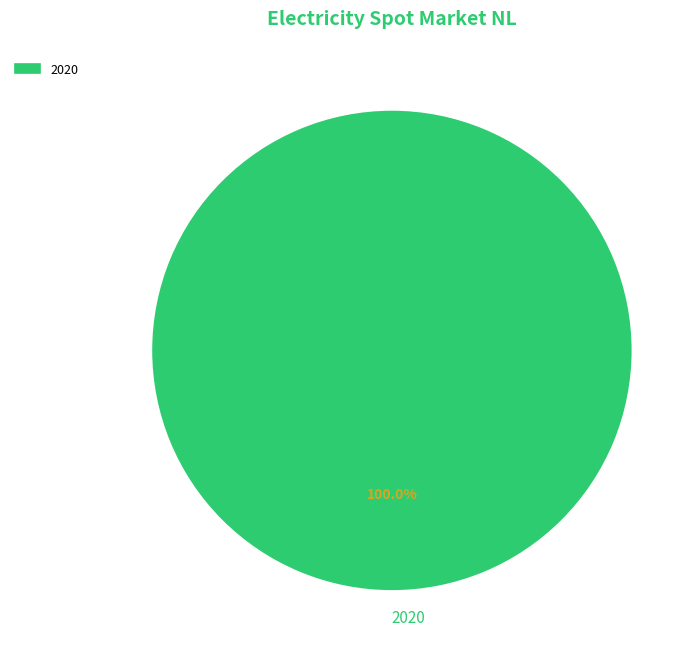

What percentage is the 2020 slice, to the nearest percent?

100%